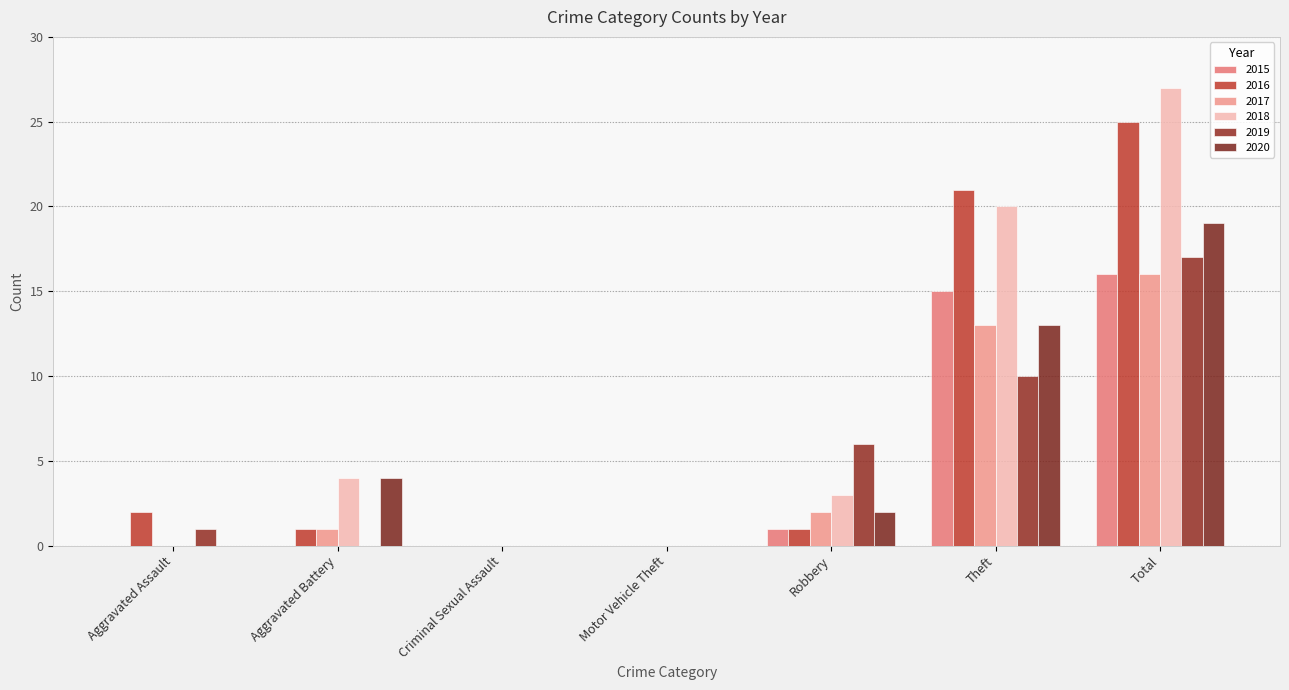

What is the difference between the maximum and minimum values in the 2017 series?

16